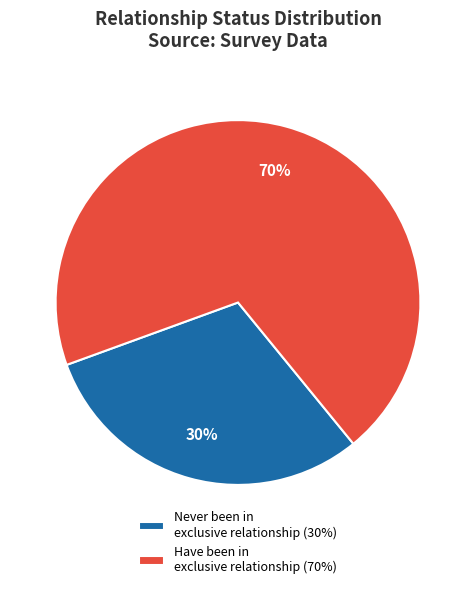

Rank the categories by value from highest to lowest.

Have been in exclusive relationship (70%), Never been in exclusive relationship (30%)